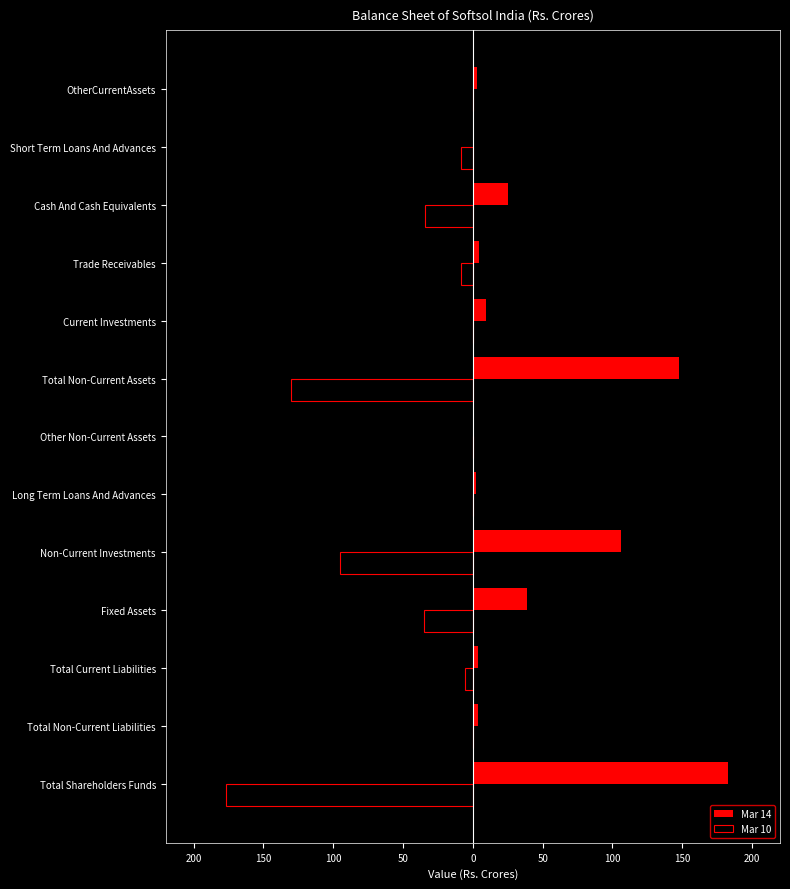

Reading left to right, transcribe all the data shown in this chart.

Mar 14: 182.8	3.4	3.4	39.0	106.2	2.2	0.2	147.6	9.2	4.5	25.4	0.3	2.7
Mar 10: -176.7	0.0	-5.5	-35.3	-95.4	0.0	0.0	-130.6	0.0	-8.6	-34.2	-8.8	0.0